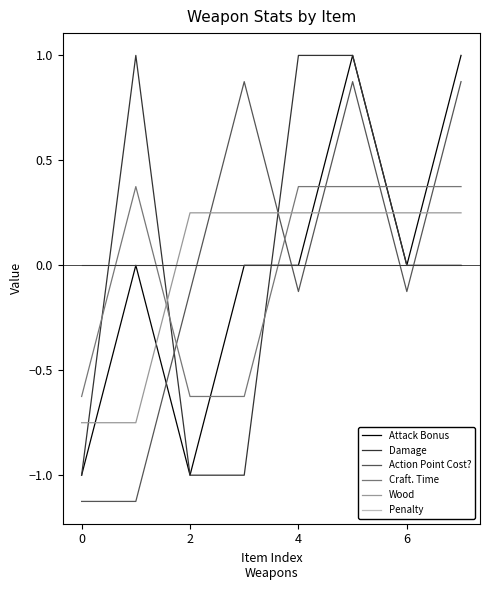

Which series ends up on top after the final intersection of Craft. Time and Penalty?

Craft. Time